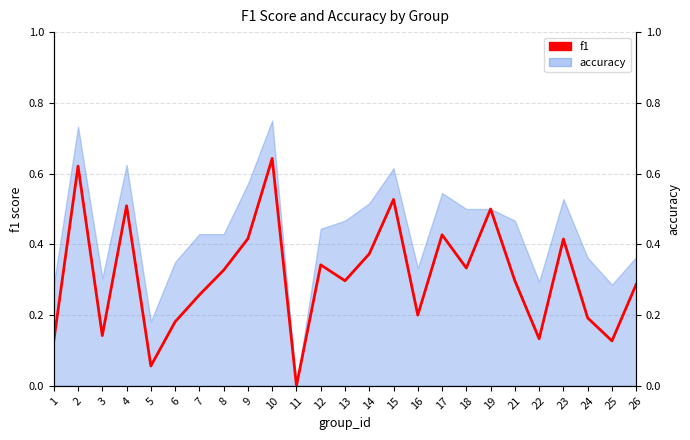

List the labels in order of value, smallest first.

11, 5, 1, 25, 22, 3, 6, 24, 16, 7, 26, 13, 21, 8, 18, 12, 14, 23, 9, 17, 19, 4, 15, 2, 10